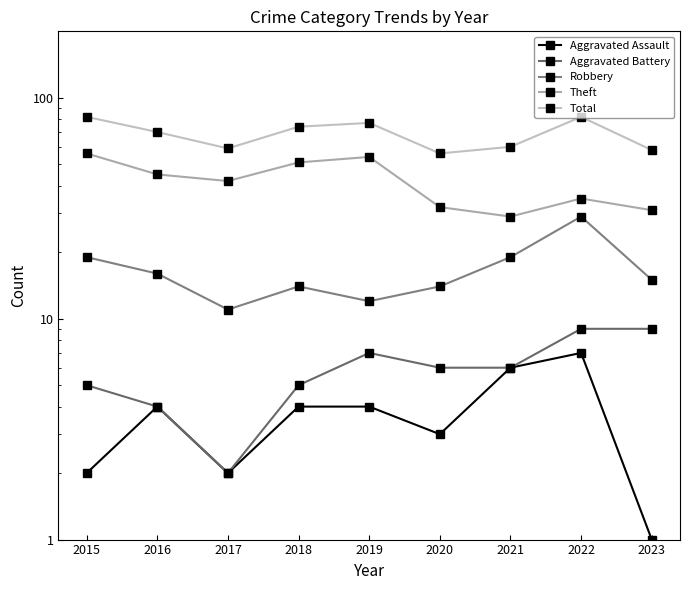

At how many categories does at least one series exceed 43?

9